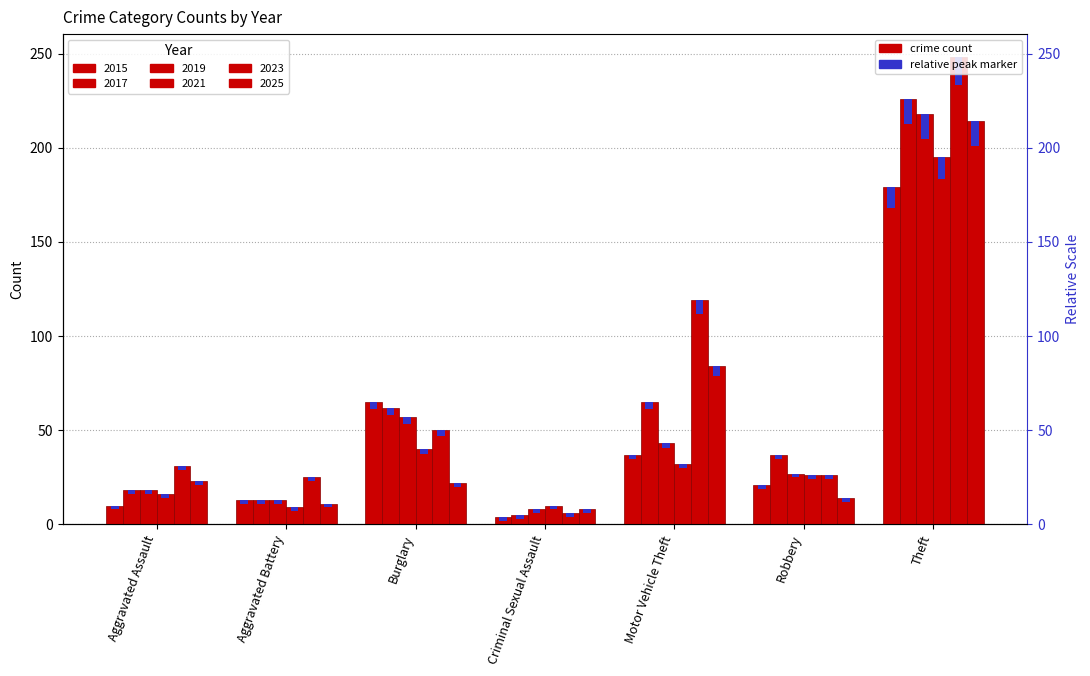

Is the value of 2023 at Robbery greater than the value of 2025 at Aggravated Battery?

Yes